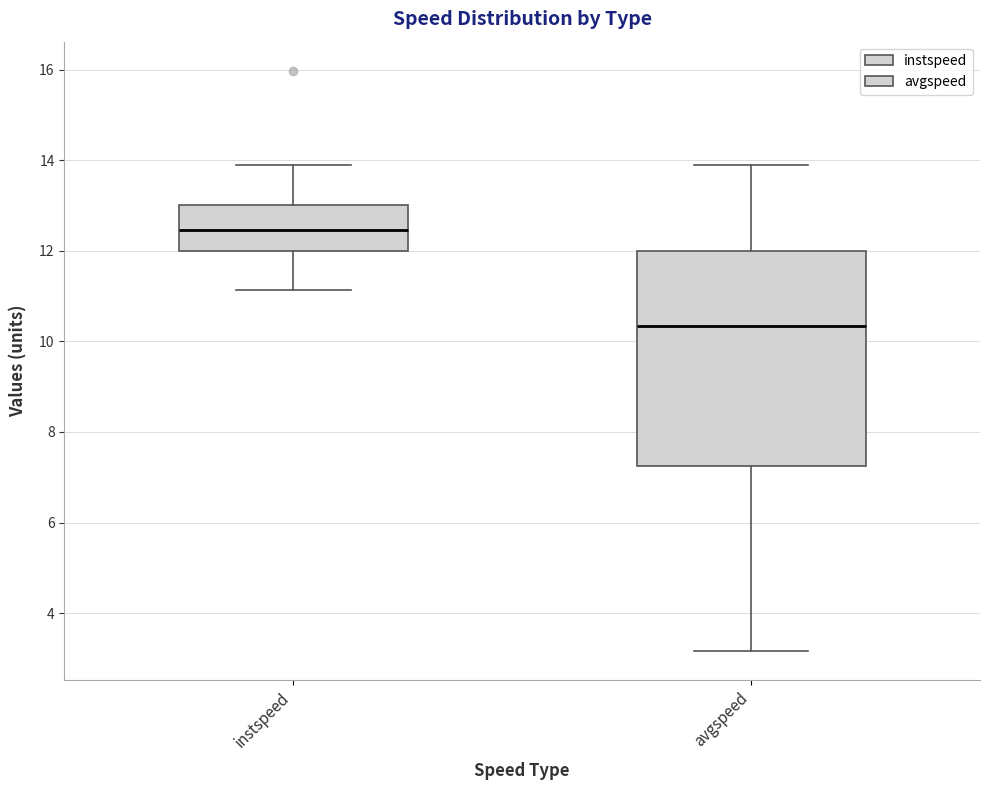

Reading left to right, transcribe this box plot: for each box, give where its median line is, the range the box spans, and where its two whiskers end, as read against the y-axis. The values are not printed on the chart, so give them approximately, as read against the axis.

instspeed: median 12.4, box 12.0 to 13.0, whiskers 11.2 to 13.8
avgspeed: median 10.4, box 7.2 to 12.0, whiskers 3.2 to 13.8